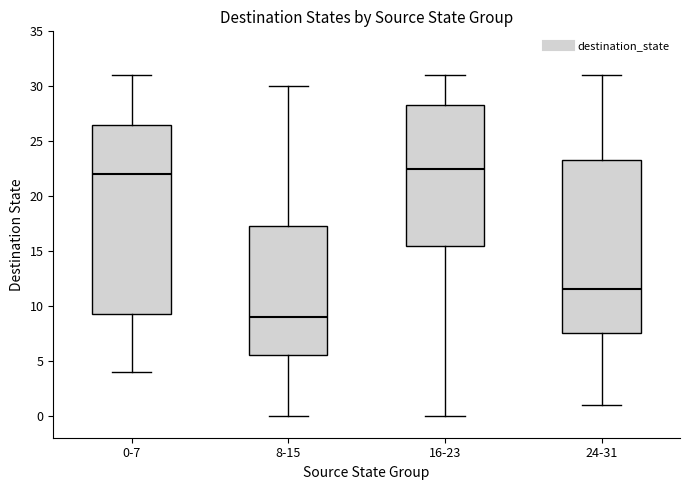

Reading left to right, transcribe this box plot: for each box, give where its median line is, the range the box spans, and where its two whiskers end, as read against the y-axis. The values are not printed on the chart, so give them approximately, as read against the axis.

0-7: median 22.0, box 9.5 to 26.5, whiskers 4.0 to 31.0
8-15: median 9.0, box 5.5 to 17.5, whiskers 0.0 to 30.0
16-23: median 22.5, box 15.5 to 28.5, whiskers 0.0 to 31.0
24-31: median 11.5, box 7.5 to 23.5, whiskers 1.0 to 31.0